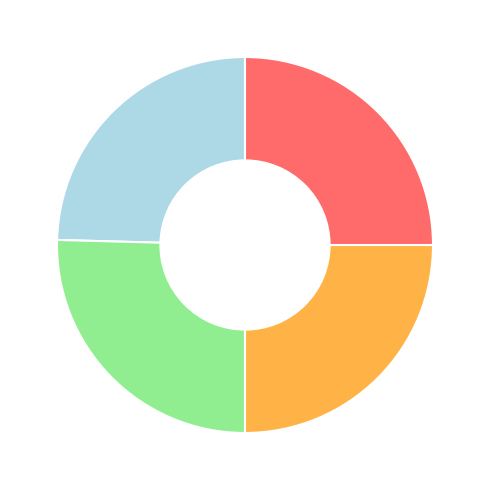

Is there any slice that represents more than half of the pie?

No